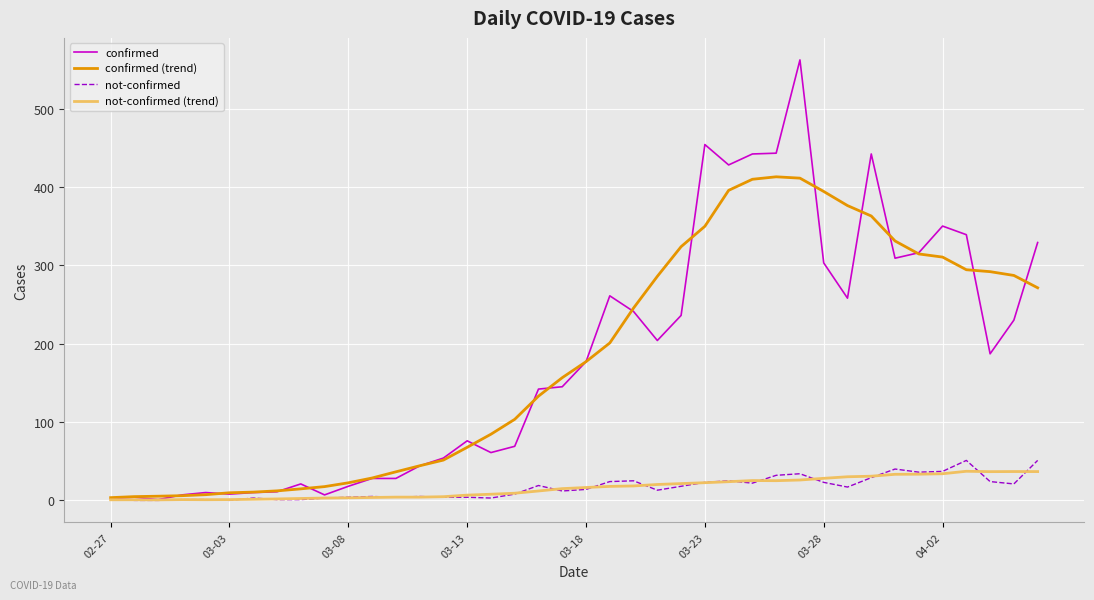

How many series are shown in this chart?

4